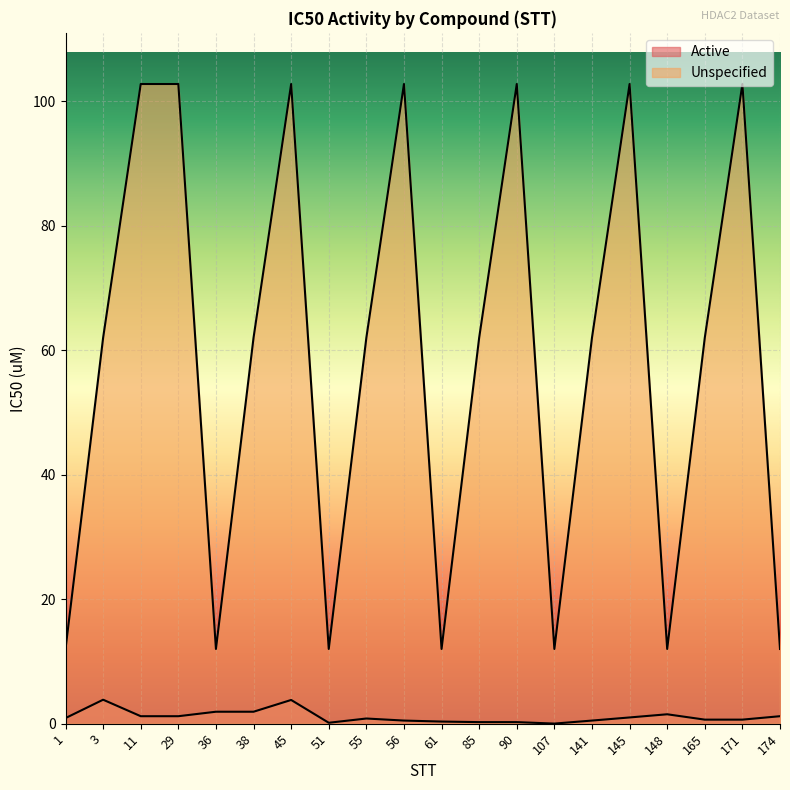

What is the difference between the maximum and minimum values in the Active series?

3.8